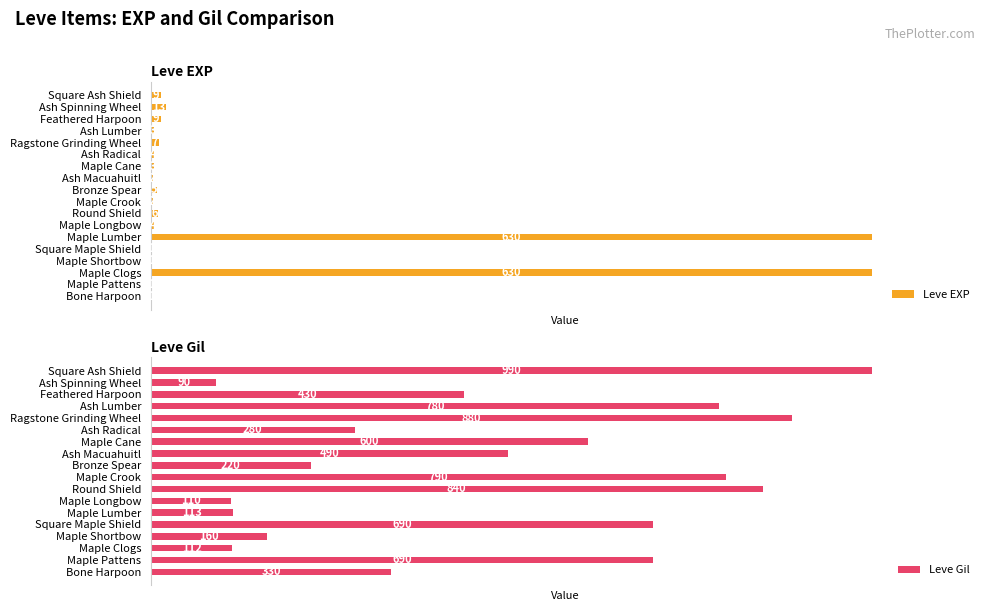

Rank the series by their average value, from lowest to highest.

Leve EXP, Leve Gil